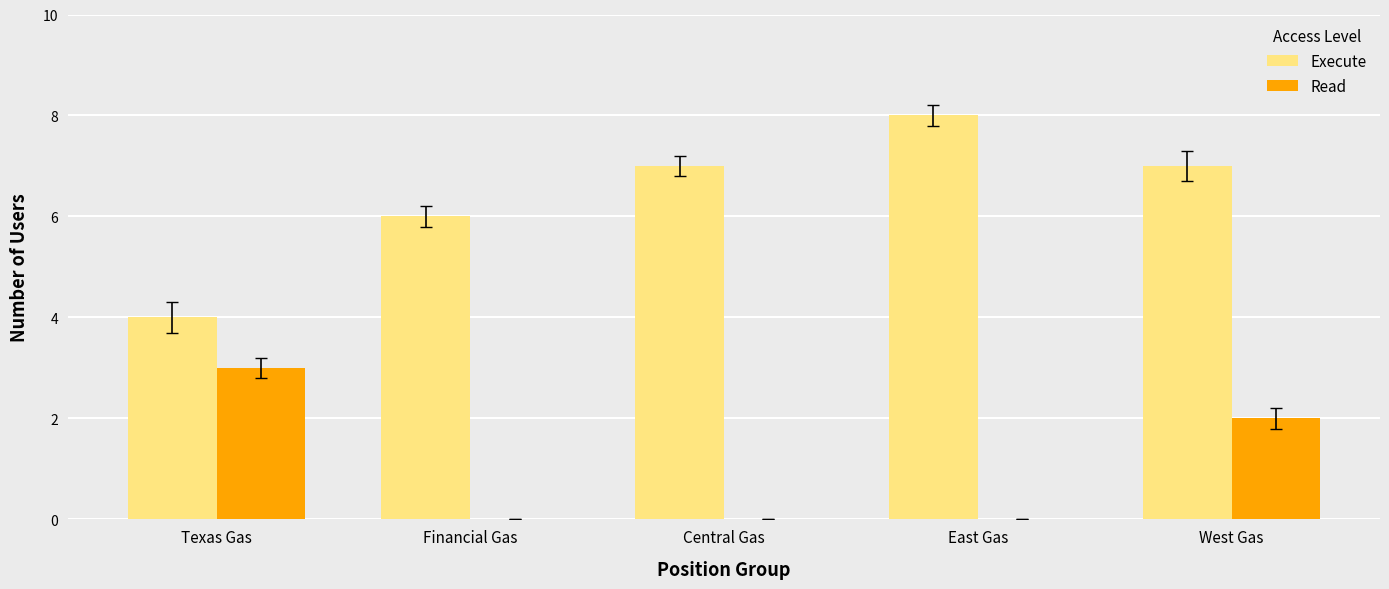

The Execute series shows 4 at Texas Gas. True or false?

True